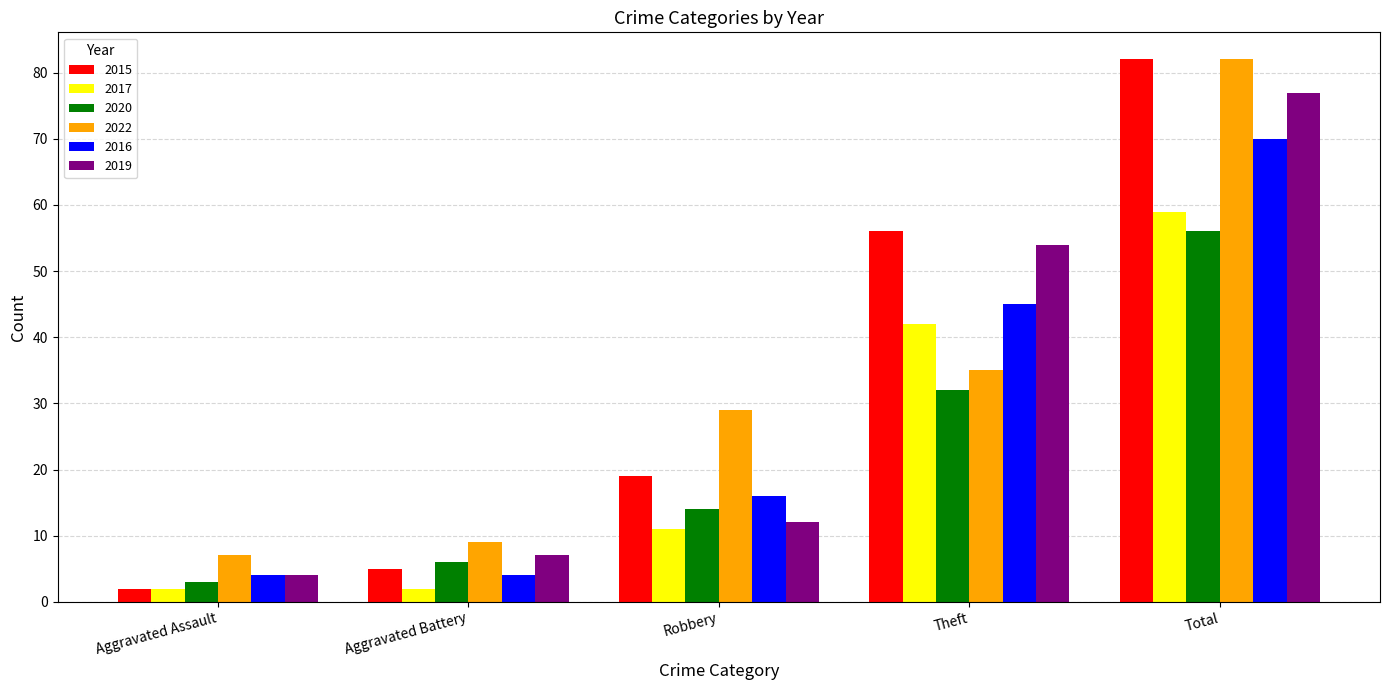

What value does the 2019 series have at Aggravated Assault, to the nearest 5?

5